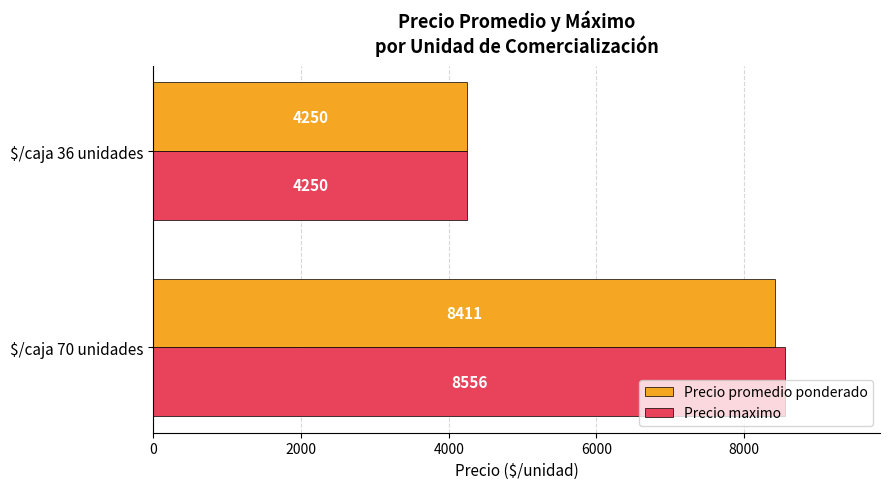

Which series has the largest total across all categories?

Precio maximo